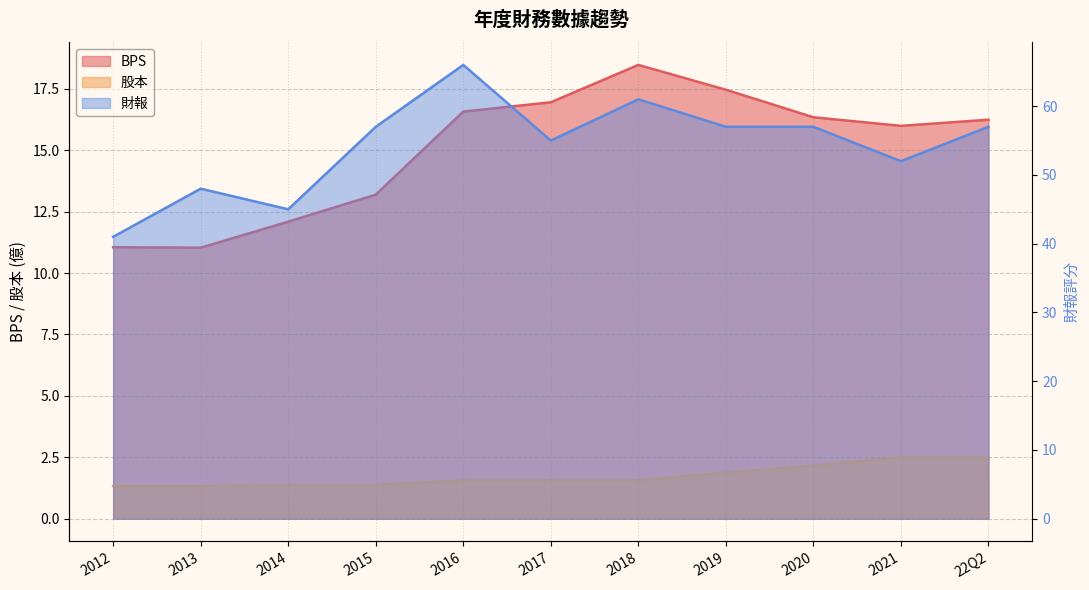

Is the value of 股本 at 2015 greater than the value of BPS at 2020?

No